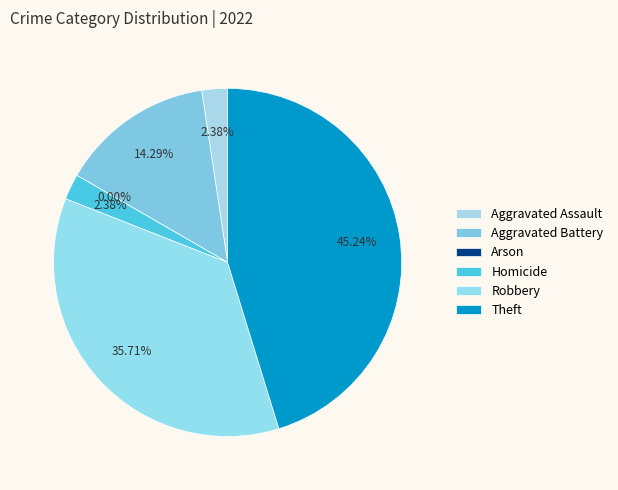

How many slices are in this pie chart?

6